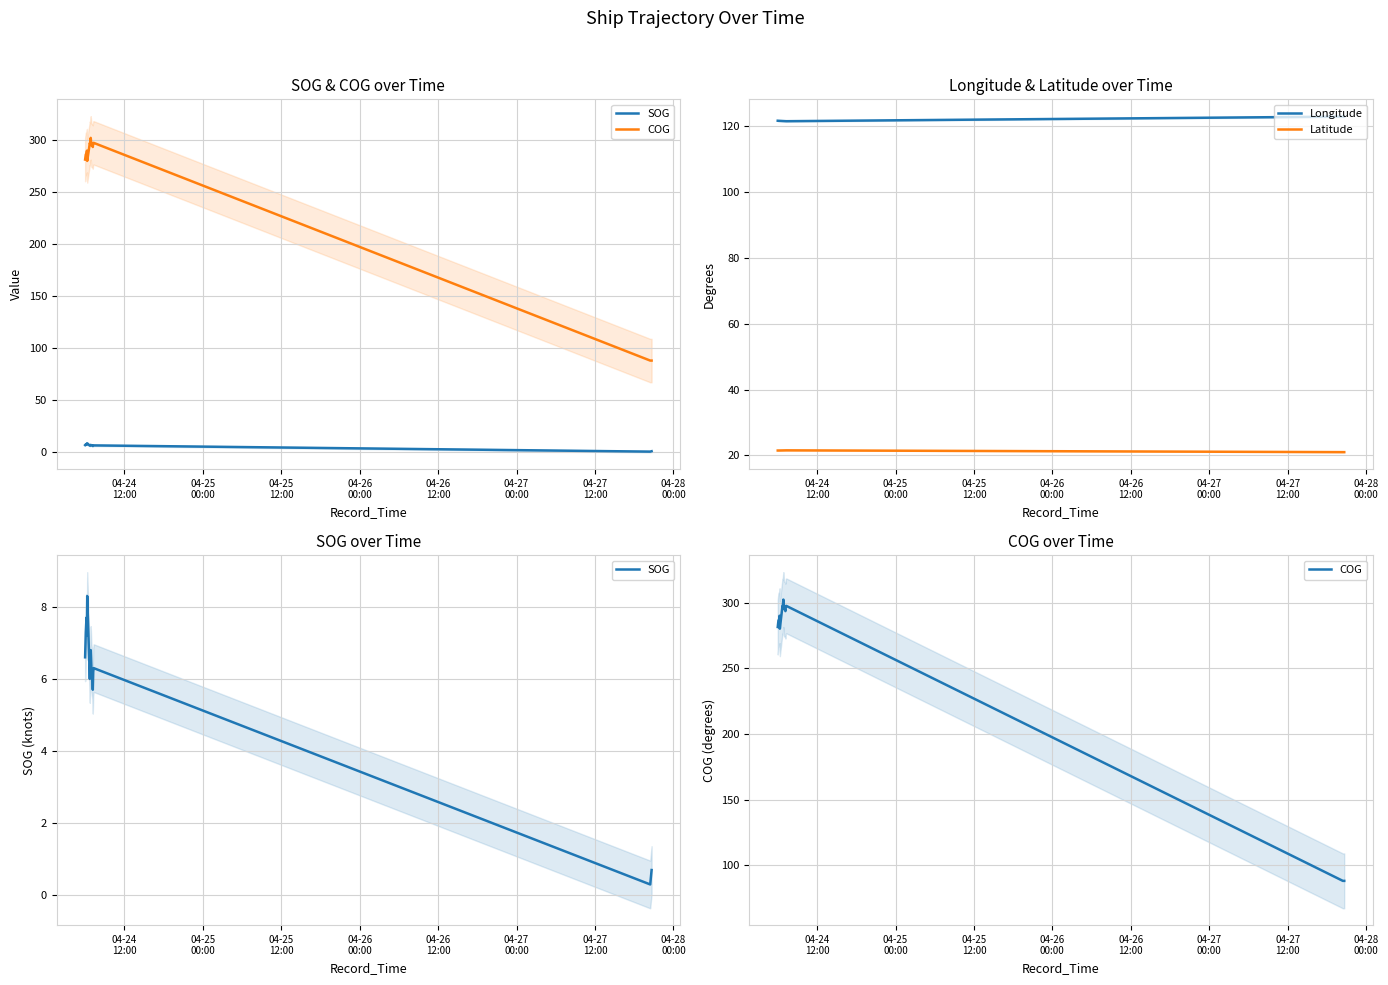

Count the number of categories in the chart.

15